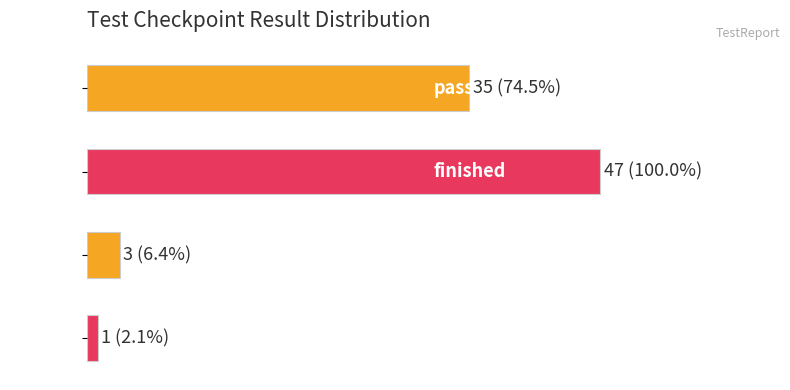

What is the difference between the values at failure and pass?

34